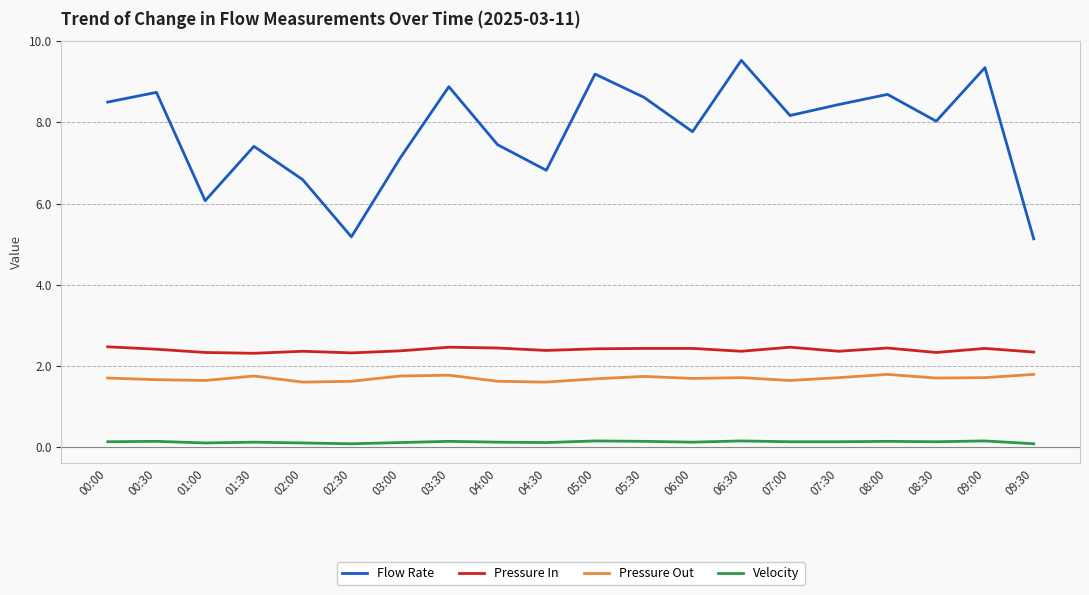

What position from the left is 09:00?

19